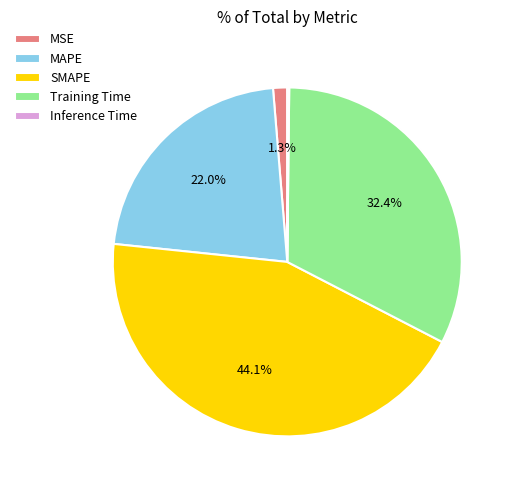

Does MAPE represent more than half of the total?

No